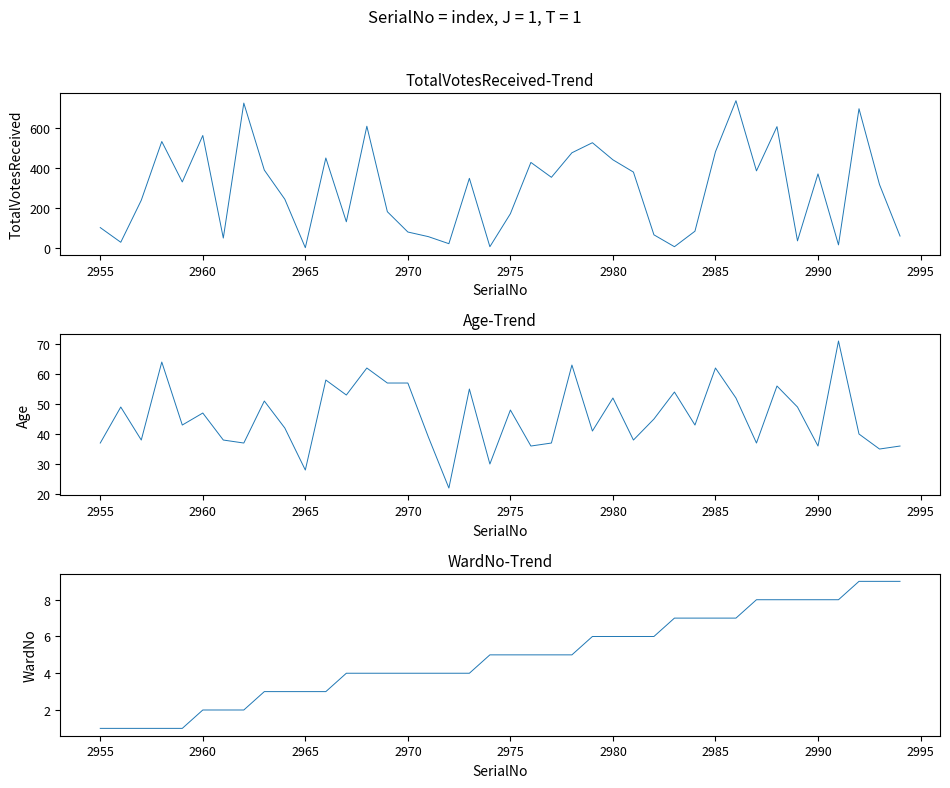

What are all the series names shown in the legend?

TotalVotesReceived, Age, WardNo